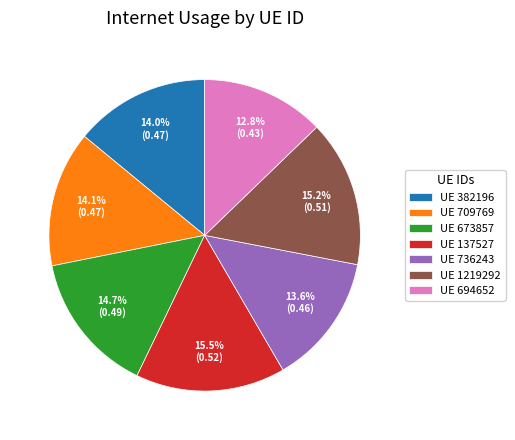

Does UE 382196 represent more than half of the total?

No